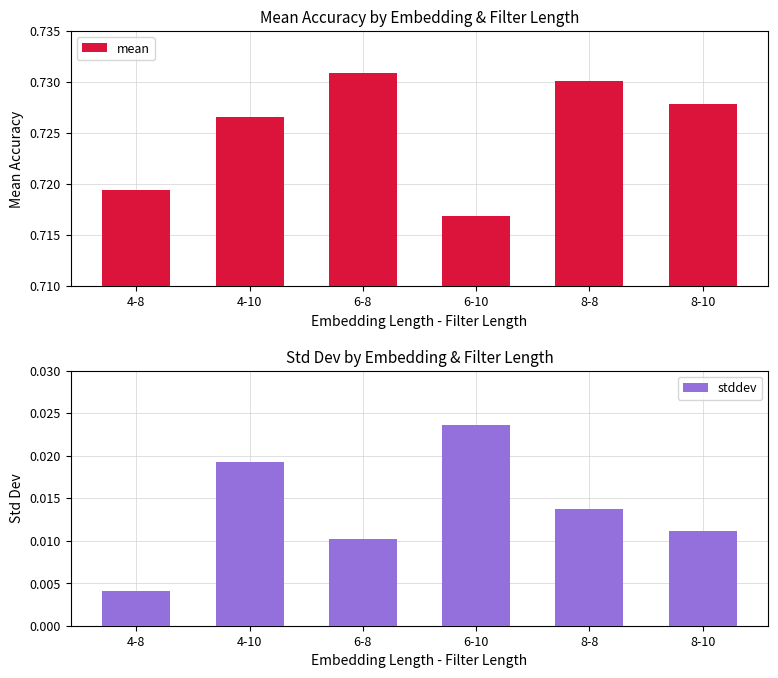

The mean series shows 0.2 at 6-8. True or false?

False